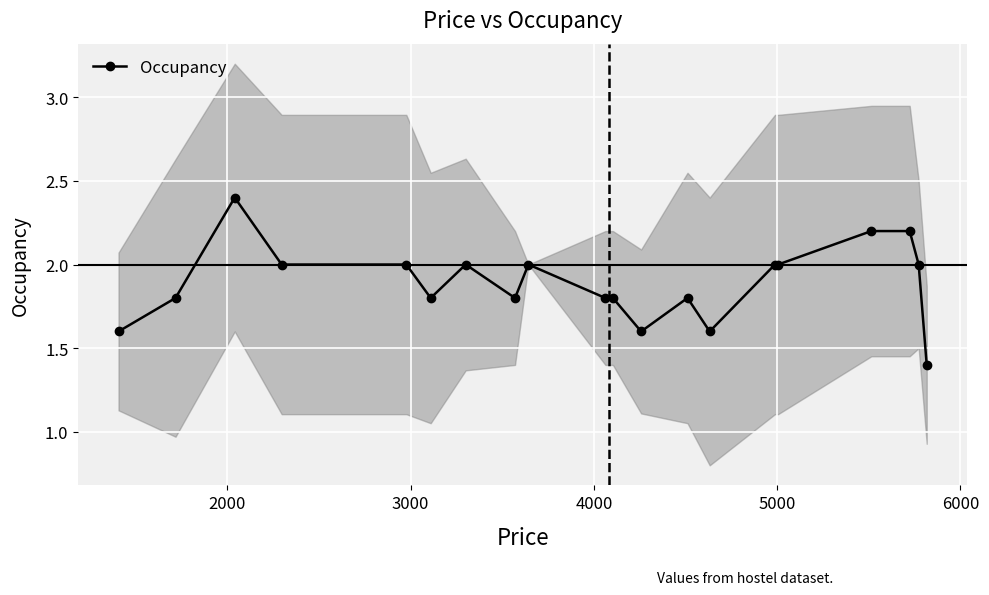

True or false: Occupancy has more than 0 interior local peaks.

True